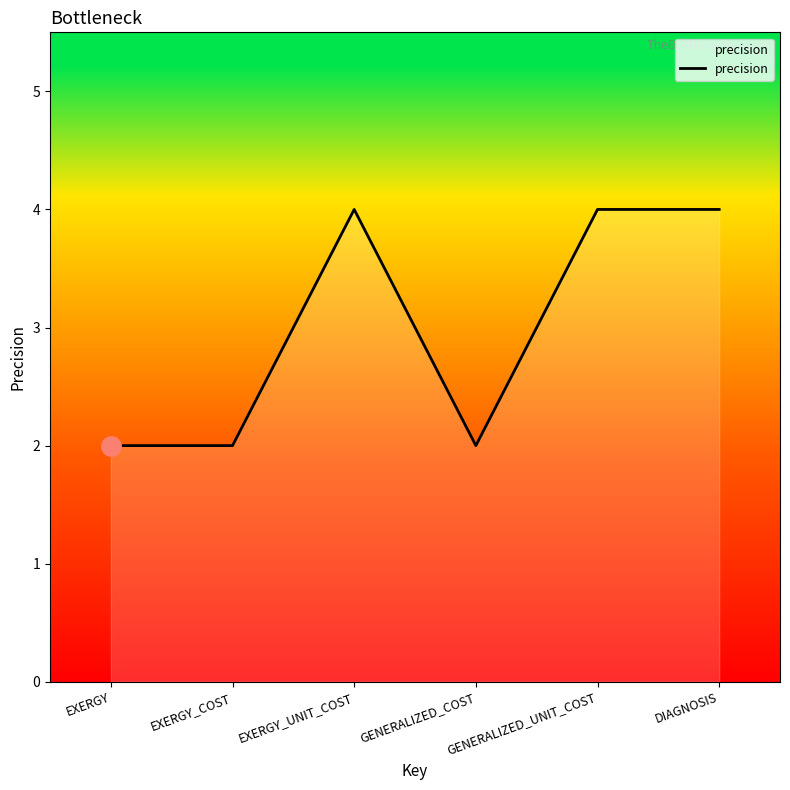

Reading right to left, list all the values displayed in this chart.

DIAGNOSIS=4	GENERALIZED_UNIT_COST=4	GENERALIZED_COST=2	EXERGY_UNIT_COST=4	EXERGY_COST=2	EXERGY=2